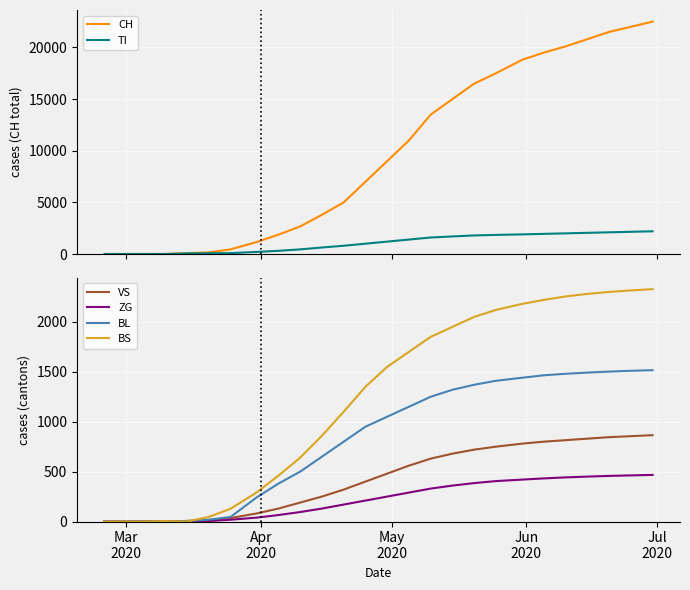

What is the highest value of the VS series?

865